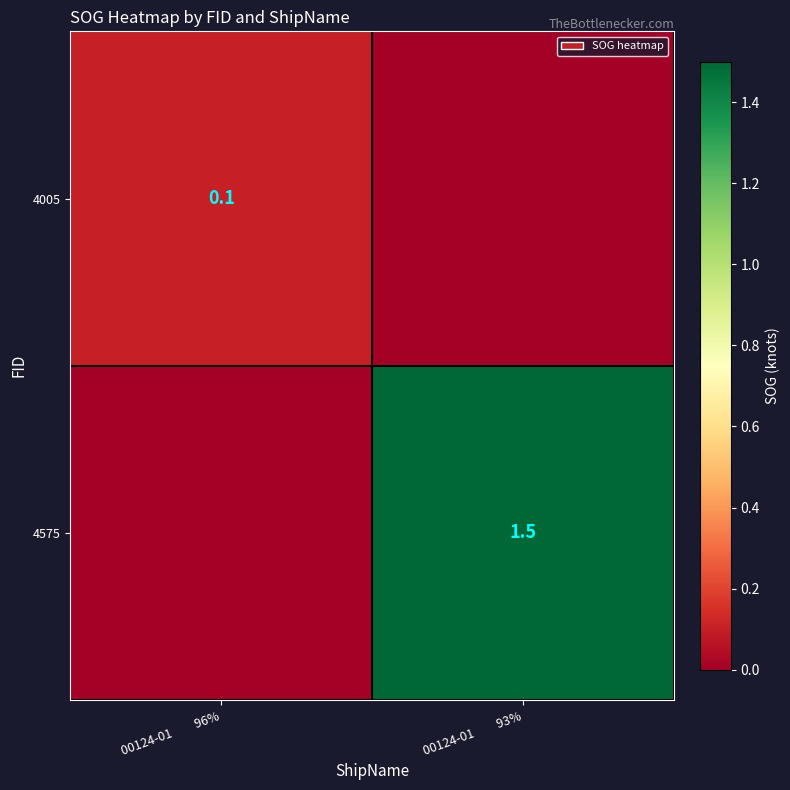

Between 00124-01         93% and 00124-01         96%, which is larger?

00124-01         96%